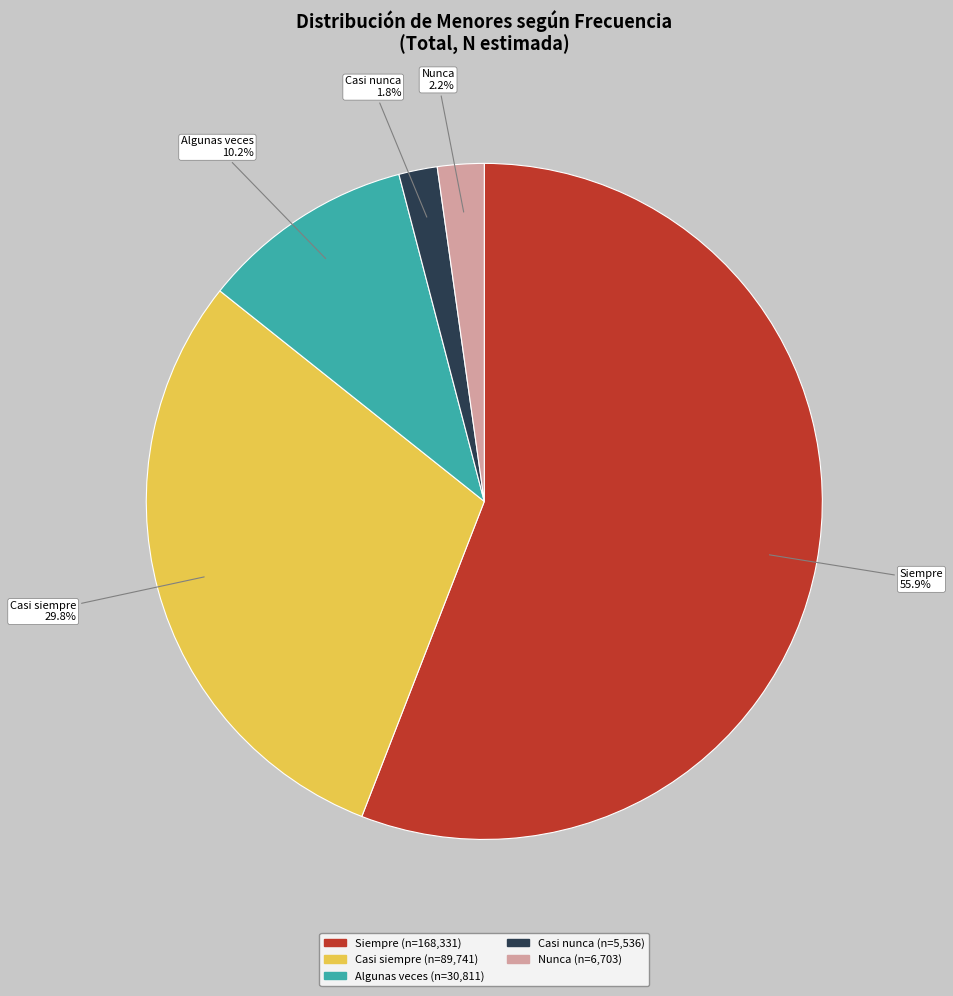

Is there a majority slice in this chart?

Yes